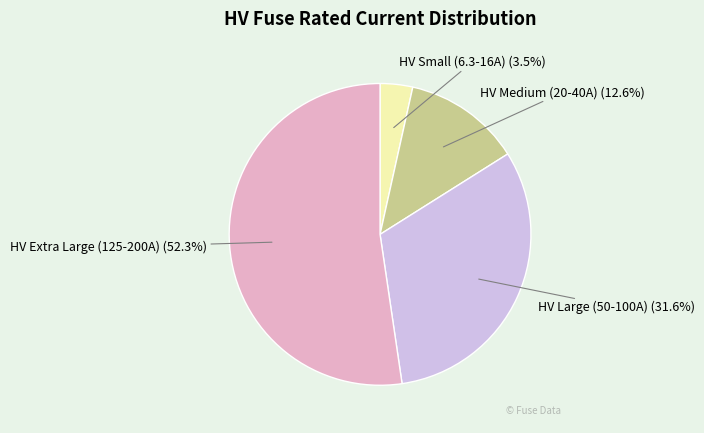

How many slices are in this pie chart?

4